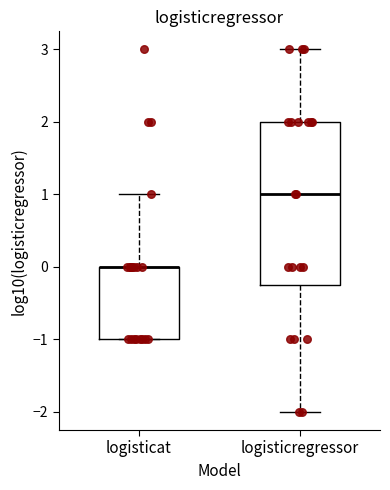

Reading left to right, read every box against the y-axis: the position of its median line, the range the box covers, and the ends of its whiskers. The values are not printed on the chart, so give them approximately, as read against the axis.

logisticat: median 0.0 (drawn on the box's upper edge), box -1.0 to 0.0, whiskers -1.0 to 1.0
logisticregressor: median 1.0, box -0.2 to 2.0, whiskers -2.0 to 3.0